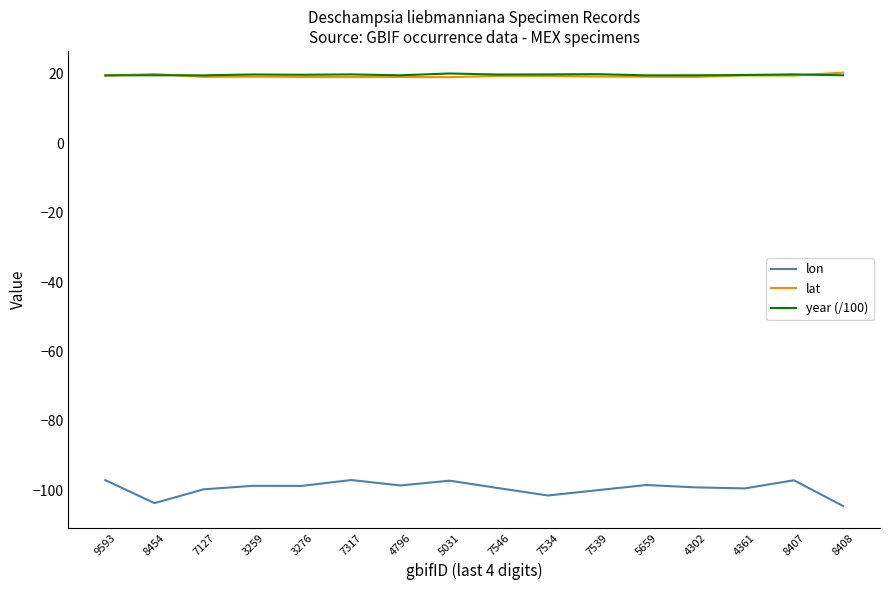

How many lines are shown in the chart?

3